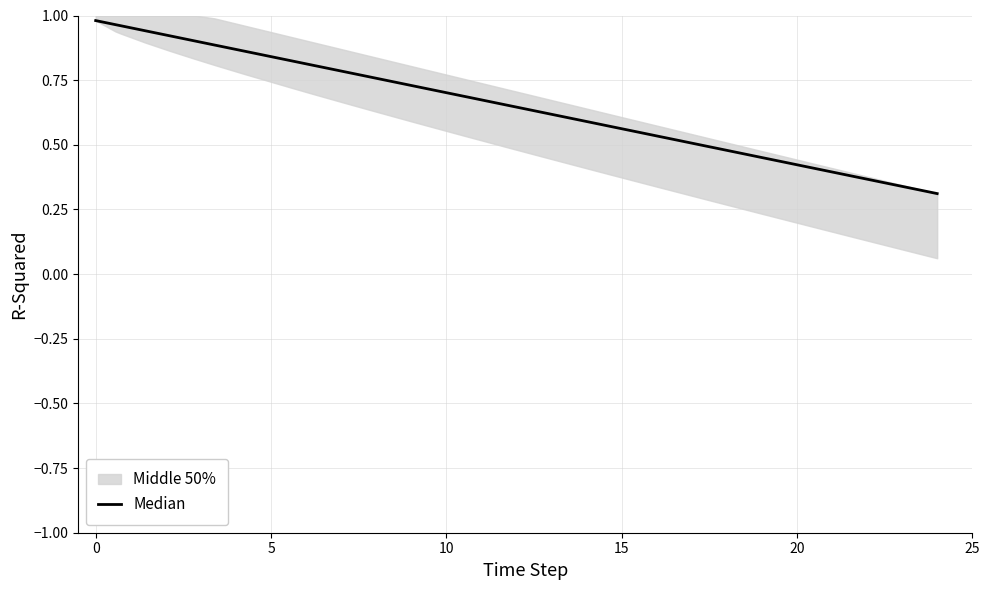

True or false: the data shows 0.3 at 21.

False